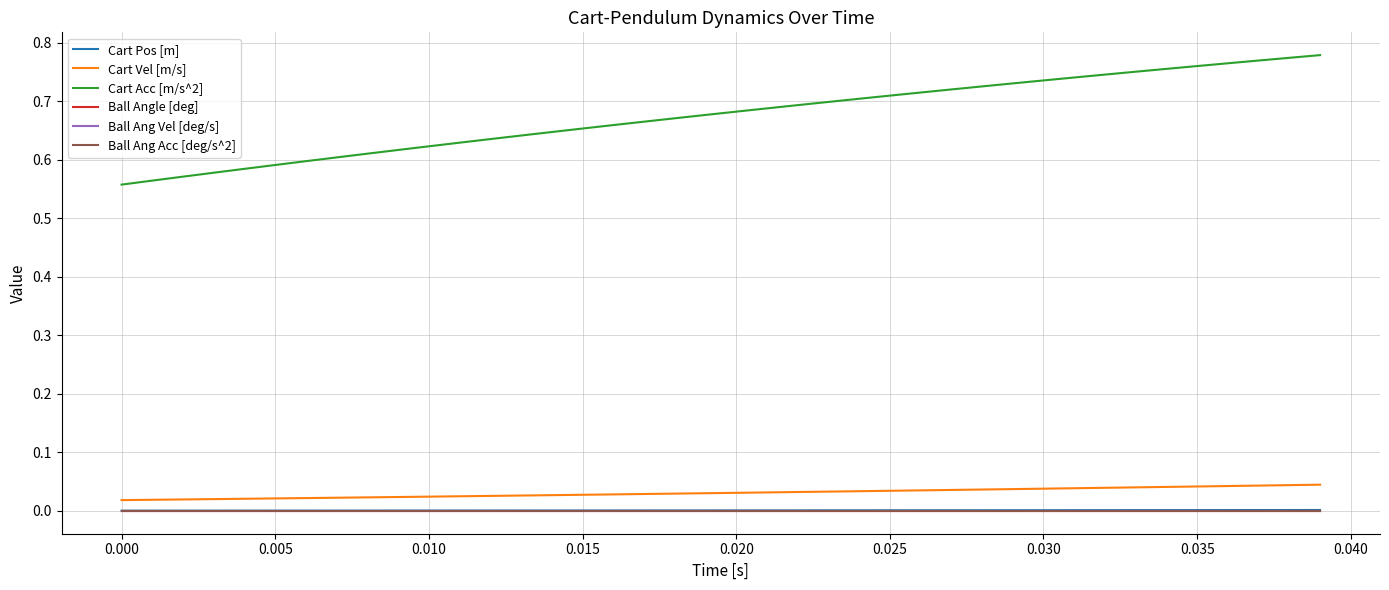

Is this an area chart (filled region under the line)?

No